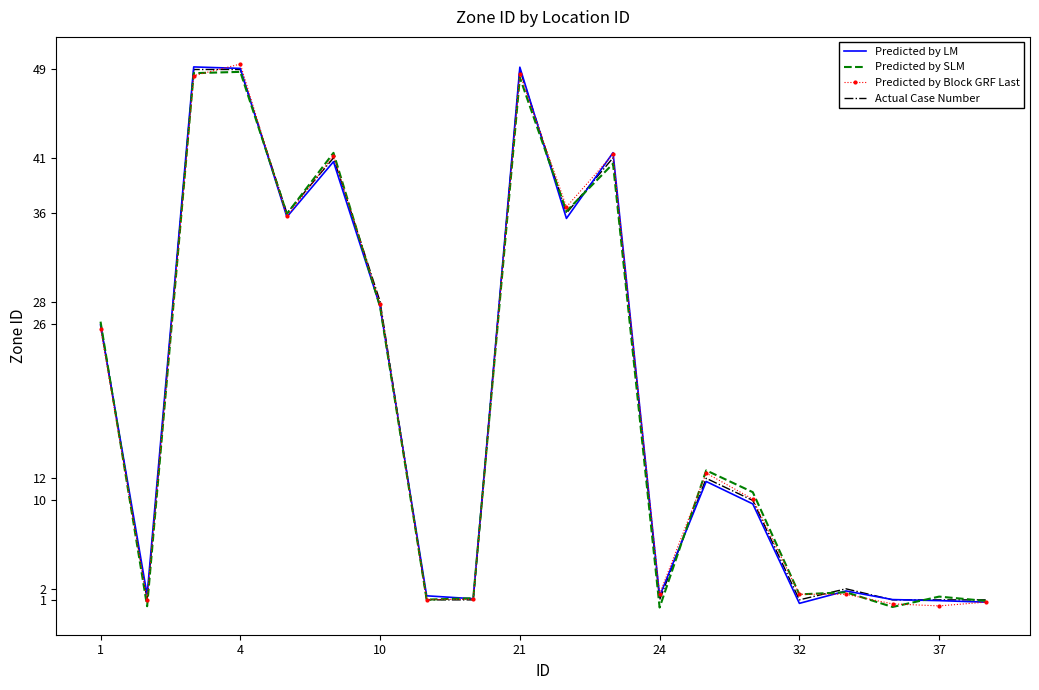

What is the greatest value displayed?

49.5